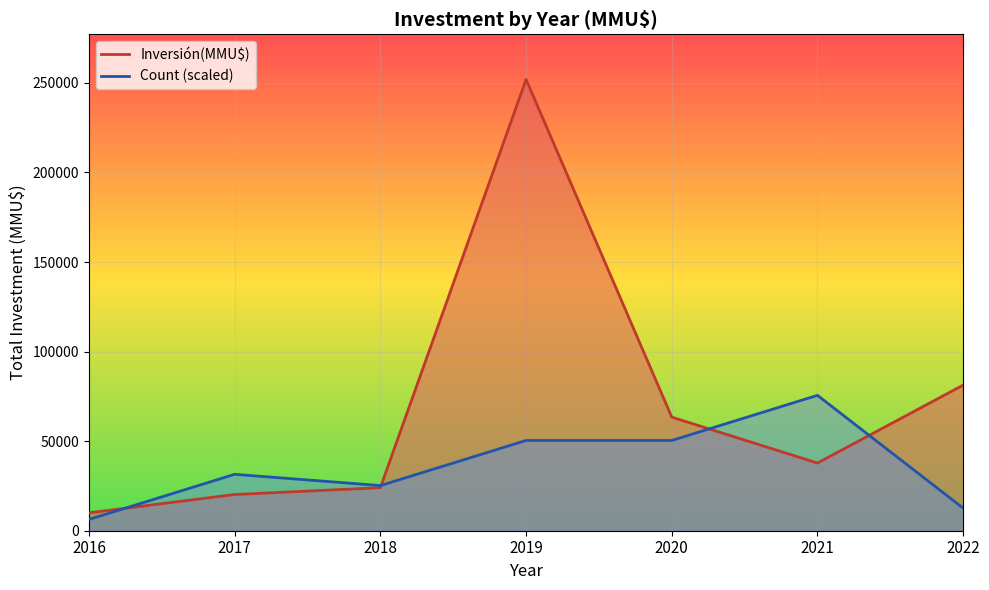

What is the highest value of the Count (scaled) series?

75570.0